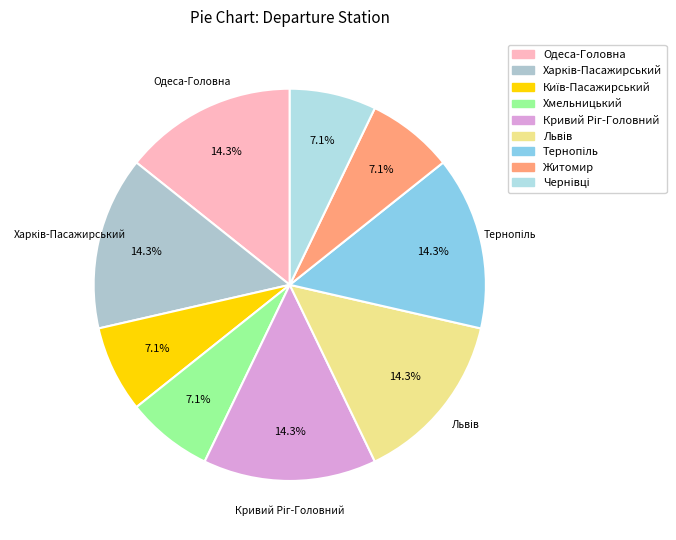

Rank the categories by value from highest to lowest.

Одеса-Головна, Харків-Пасажирський, Кривий Ріг-Головний, Львів, Тернопіль, Київ-Пасажирський, Хмельницький, Житомир, Чернівці